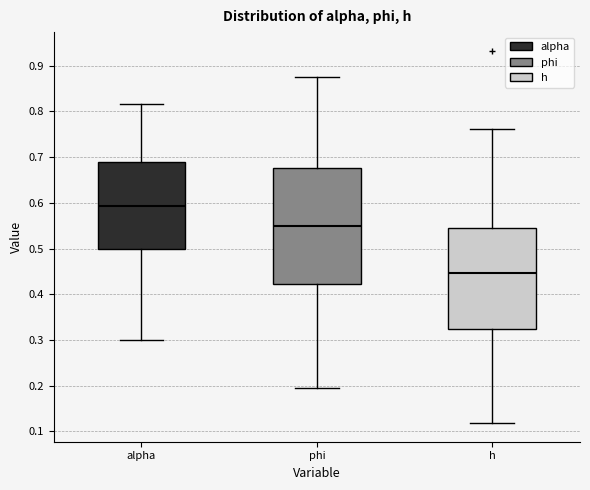

Where does the lower whisker of the box for h end on the y-axis? The values are not printed on the chart, so give them approximately, as read against the axis.

0.12